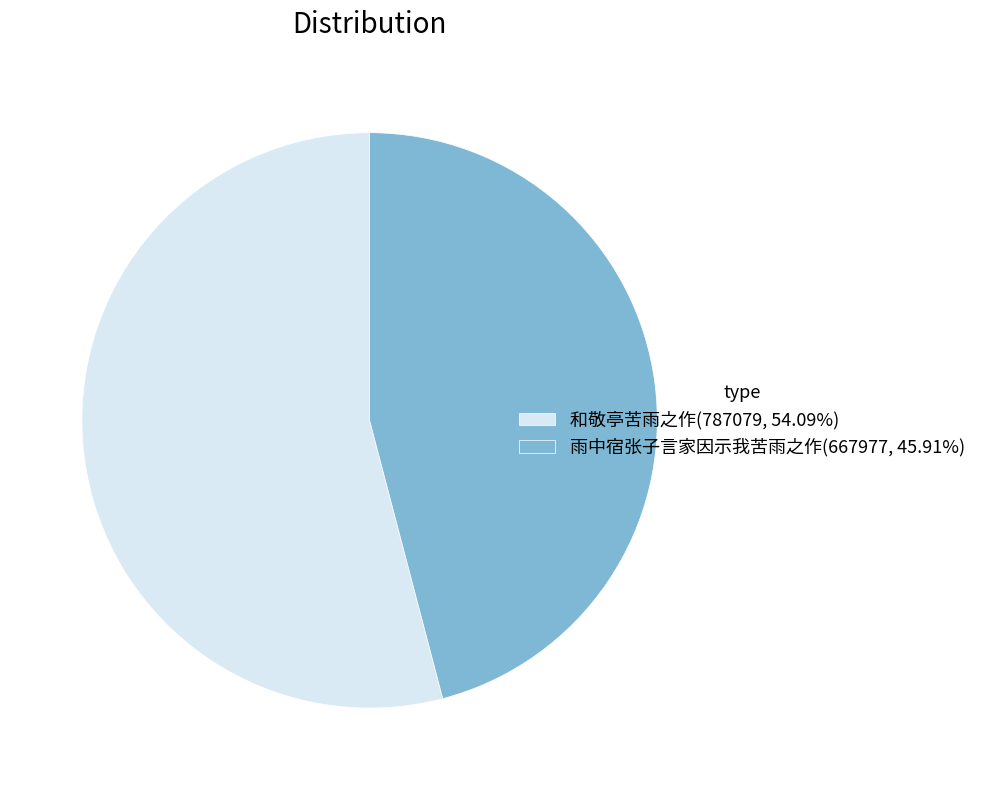

Rank the categories by value from highest to lowest.

和敬亭苦雨之作, 雨中宿张子言家因示我苦雨之作